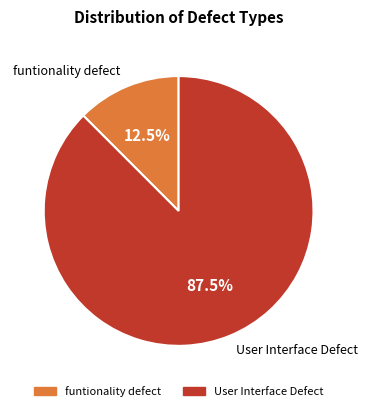

Do User Interface Defect and funtionality defect together represent more than half of the pie?

Yes